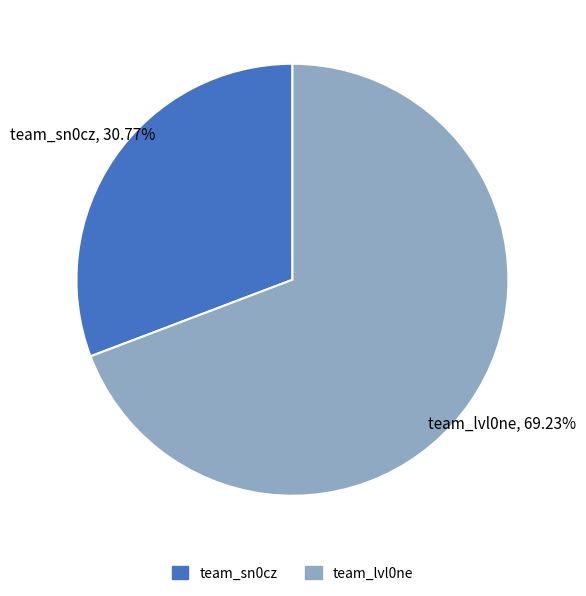

What percentage is the team_sn0cz slice, to the nearest percent?

31%